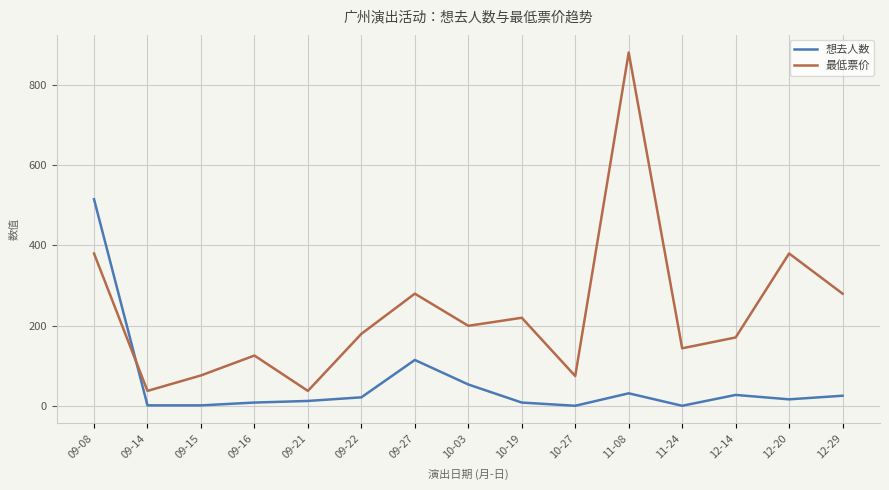

Rank the series at 10-27 from lowest to highest value.

想去人数, 最低票价